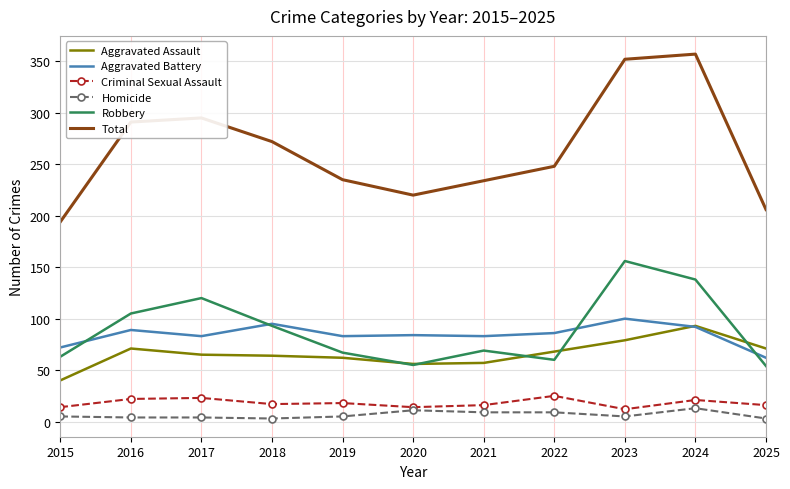

Is the value of Total at 2020 greater than the value of Aggravated Assault at 2019?

Yes